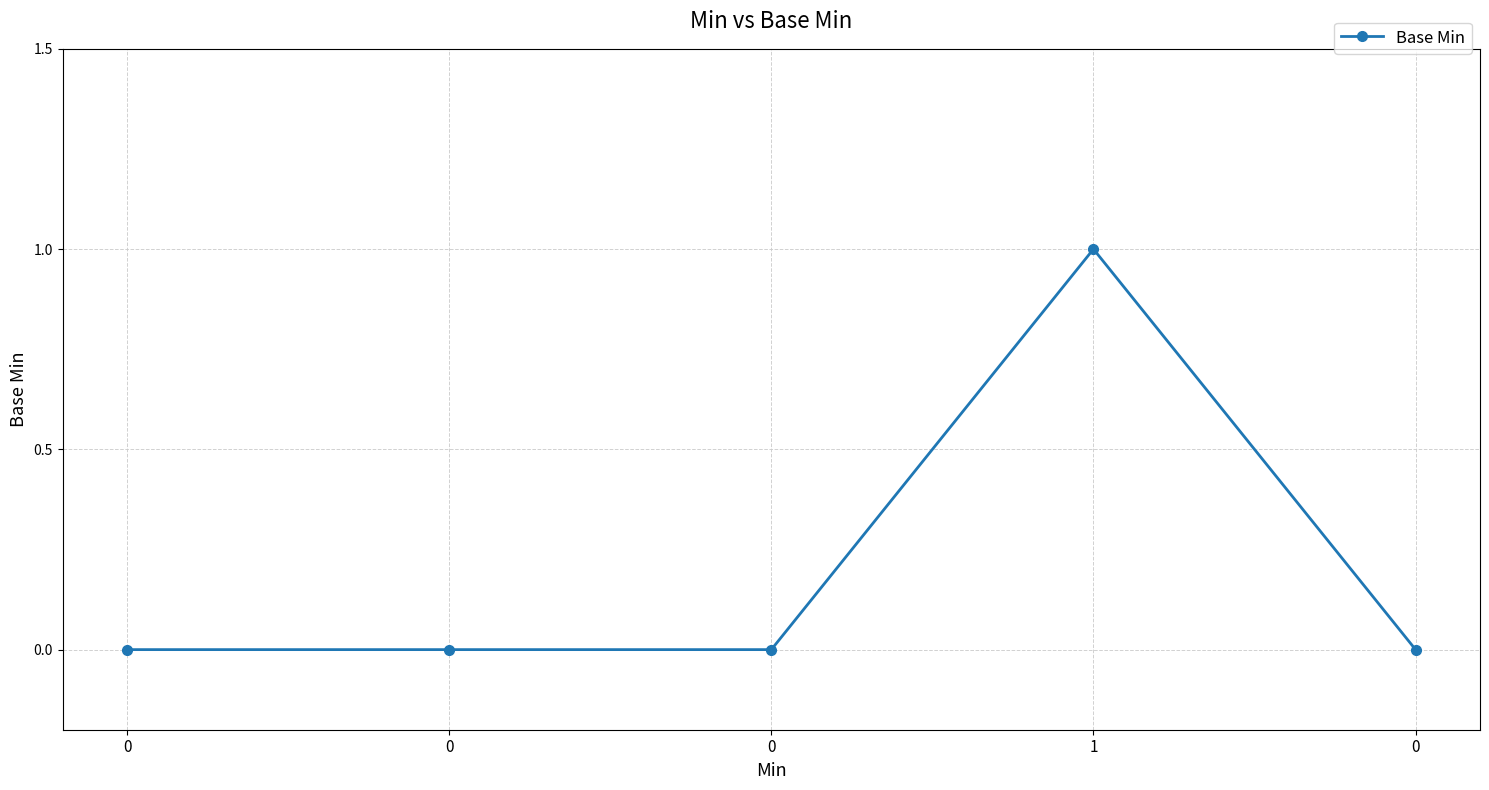

Is this an area chart (filled region under the line)?

No